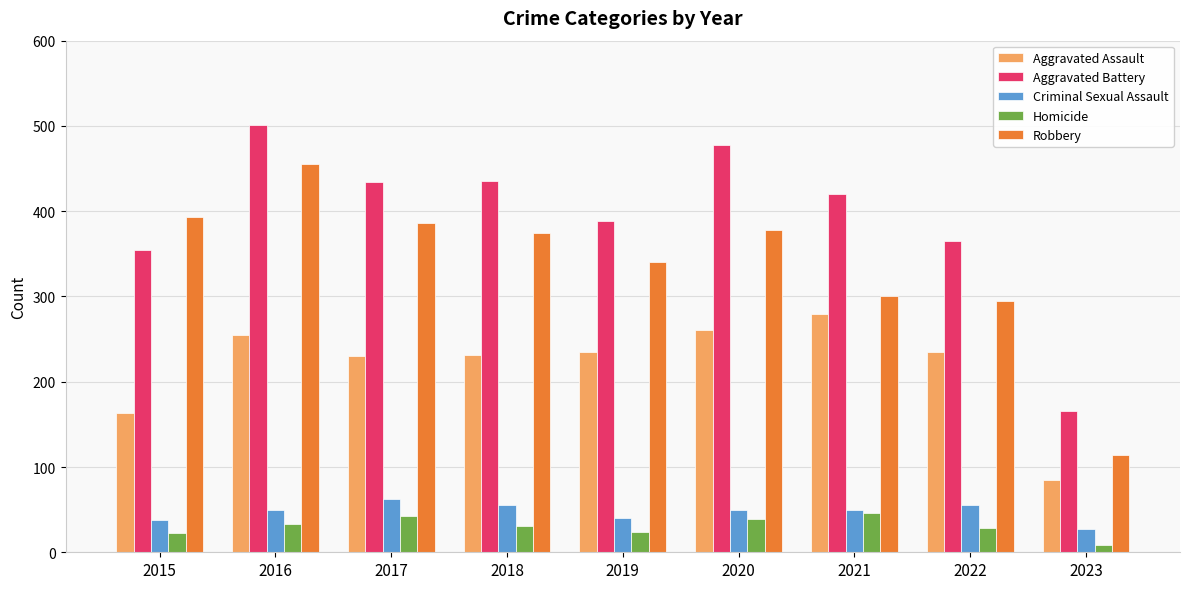

How many bars are there in each group?

5